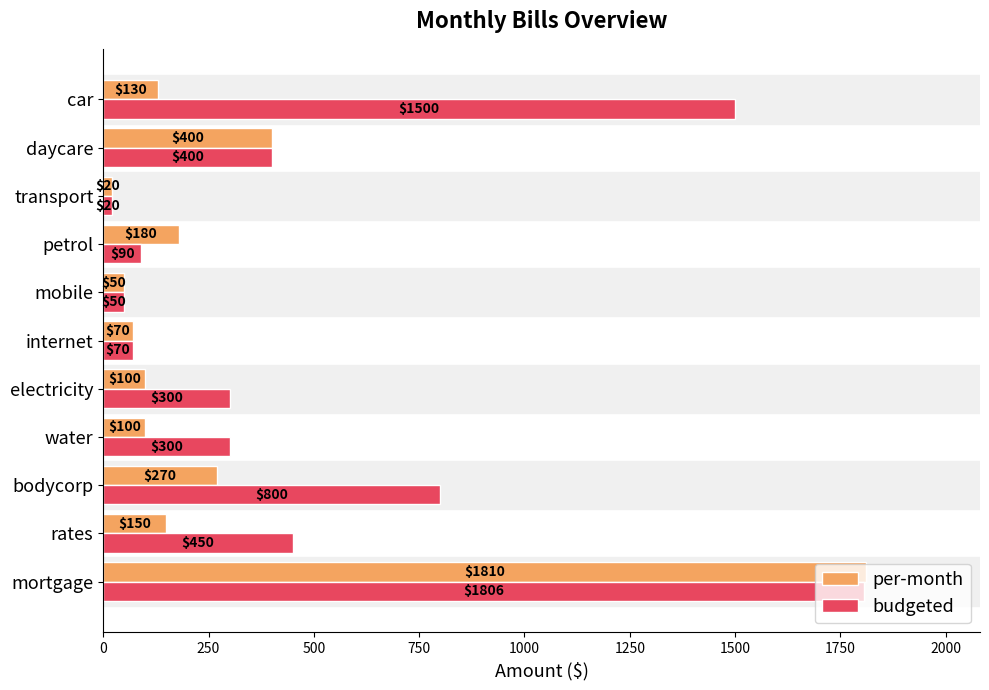

Is the value of per-month at bodycorp greater than the value of budgeted at transport?

Yes